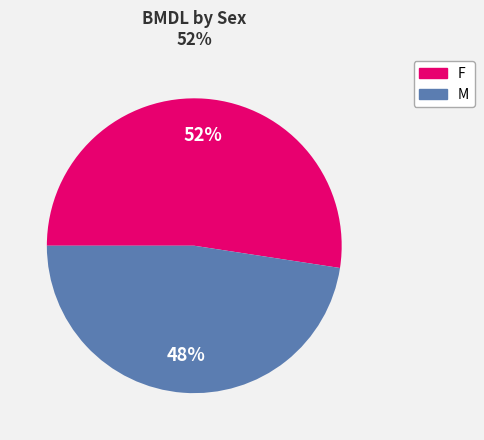

Approximately how many times larger is the value at F compared to M?

1.1